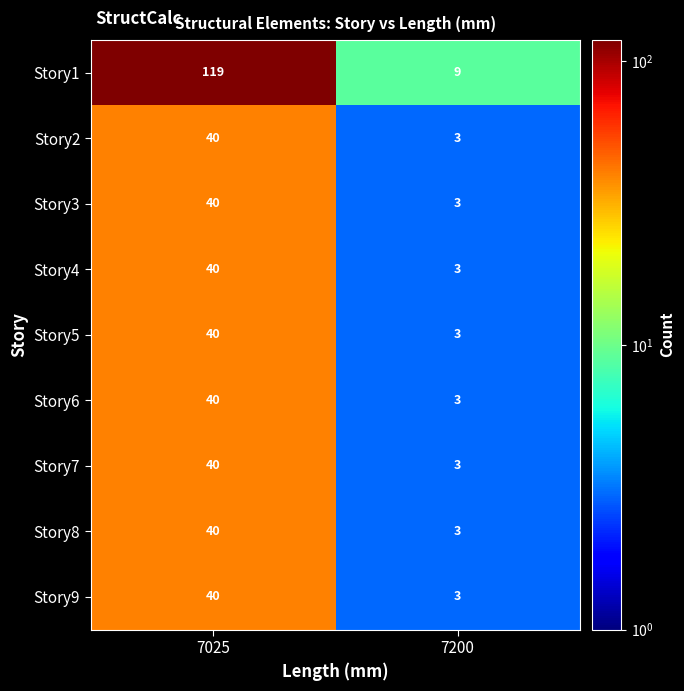

What value does the Story5 series have at 7025?

40